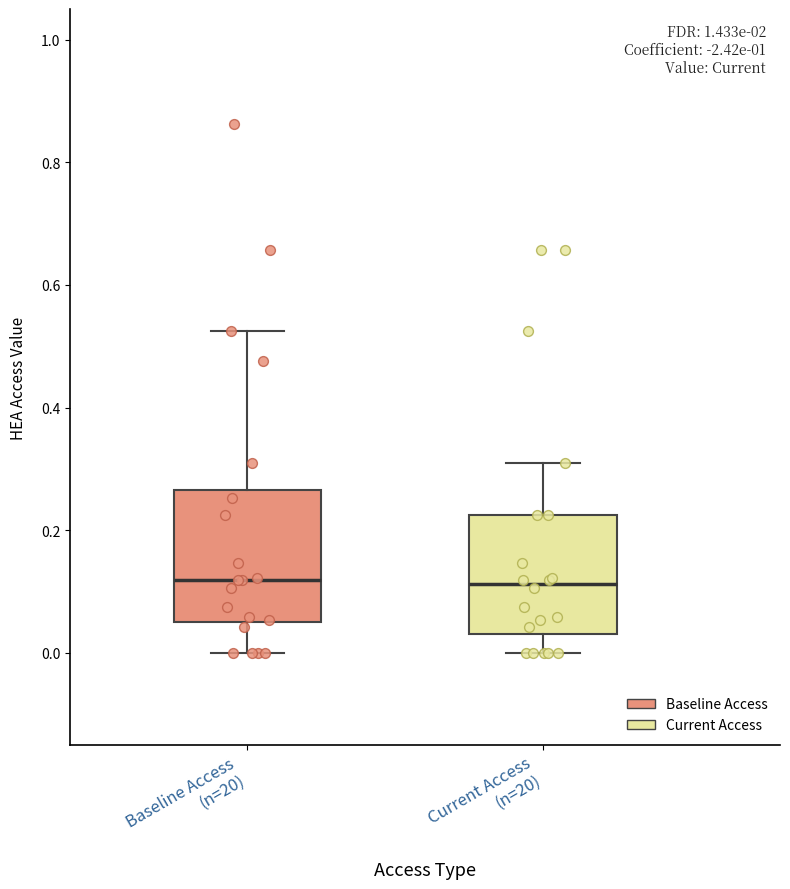

Which box is the tallest, from its lower edge to its upper edge?

Baseline Access (n=20)